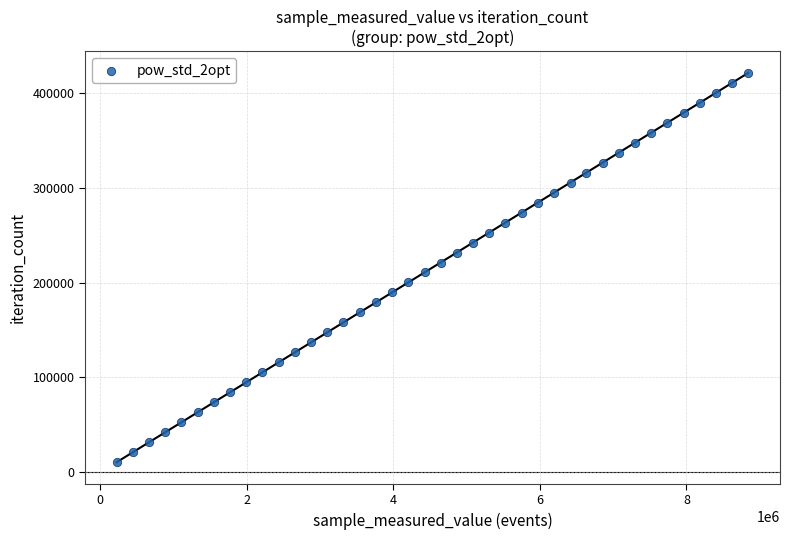

What is the range of X values (max minus min)?

8623251